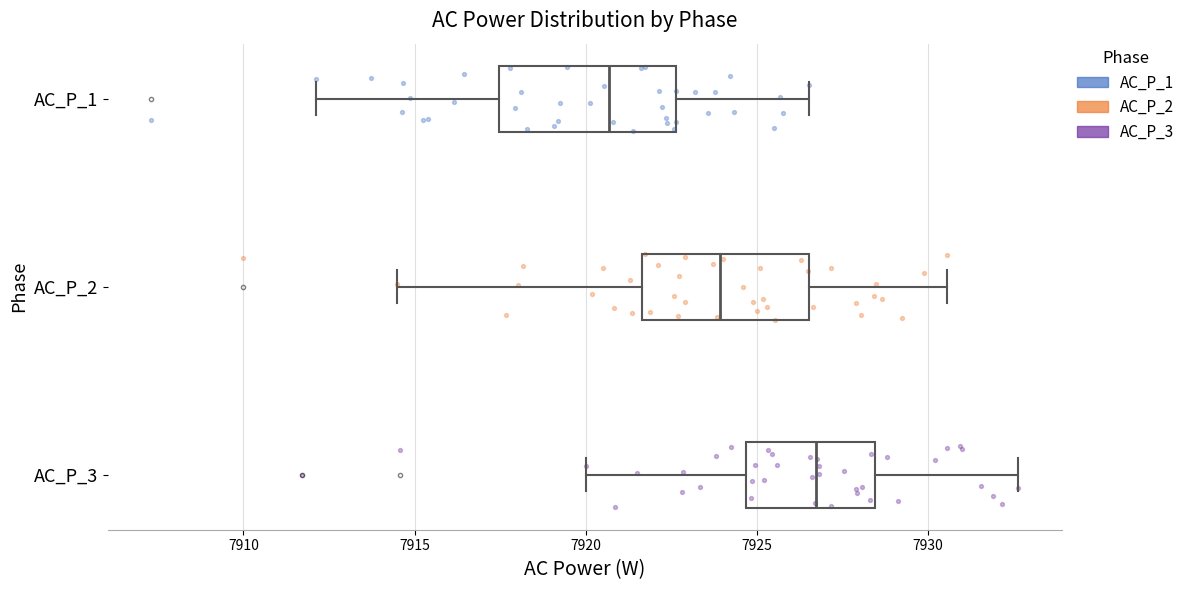

Reading bottom to top, read every box against the x-axis: the position of its median line, the range the box covers, and the ends of its whiskers. The values are not printed on the chart, so give them approximately, as read against the axis.

AC_P_3: median 7926.5, box 7924.5 to 7928.5, whiskers 7920.0 to 7932.5
AC_P_2: median 7924.0, box 7921.5 to 7926.5, whiskers 7914.5 to 7930.5
AC_P_1: median 7920.5, box 7917.5 to 7922.5, whiskers 7912.0 to 7926.5